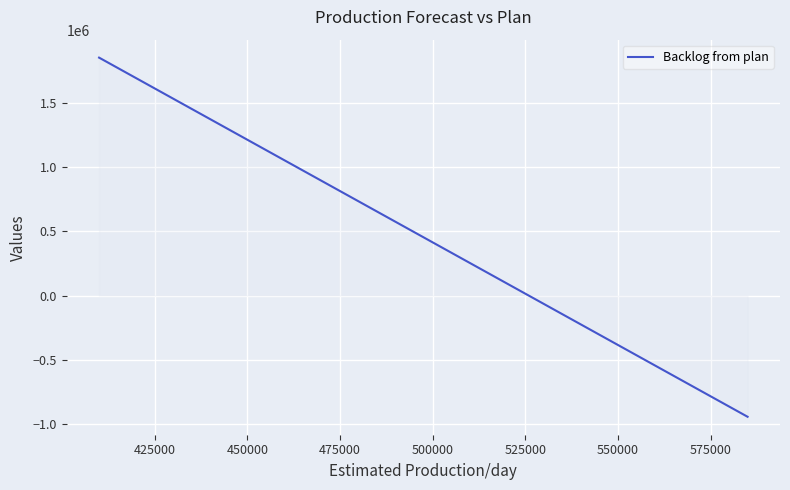

What is the smallest value displayed?

-944999